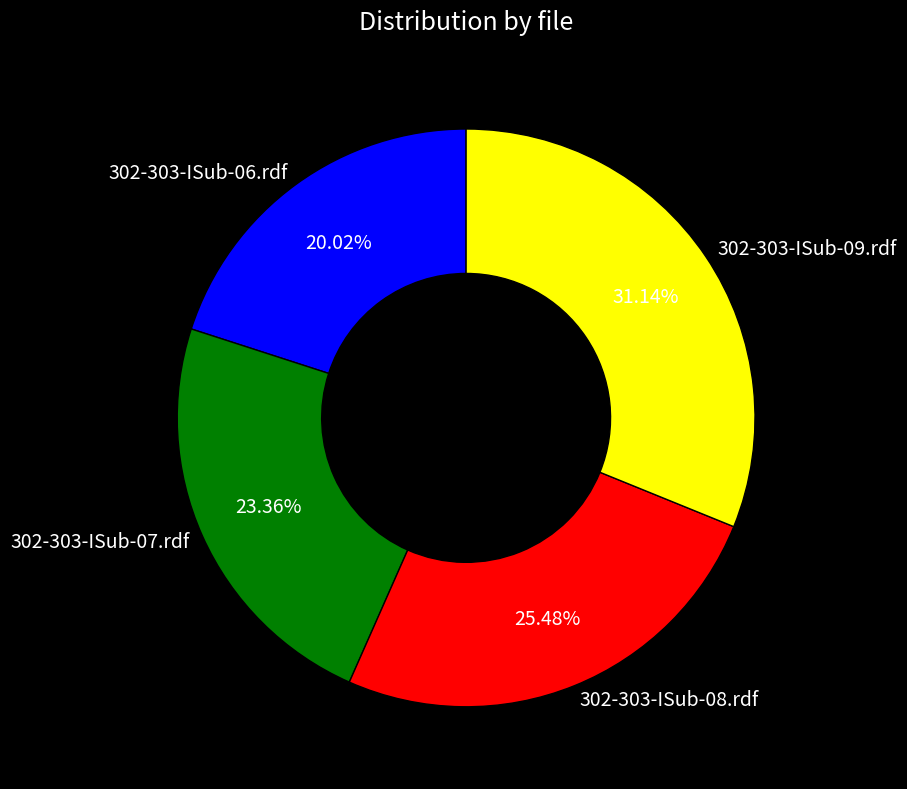

Which slice is the smallest?

302-303-ISub-06.rdf